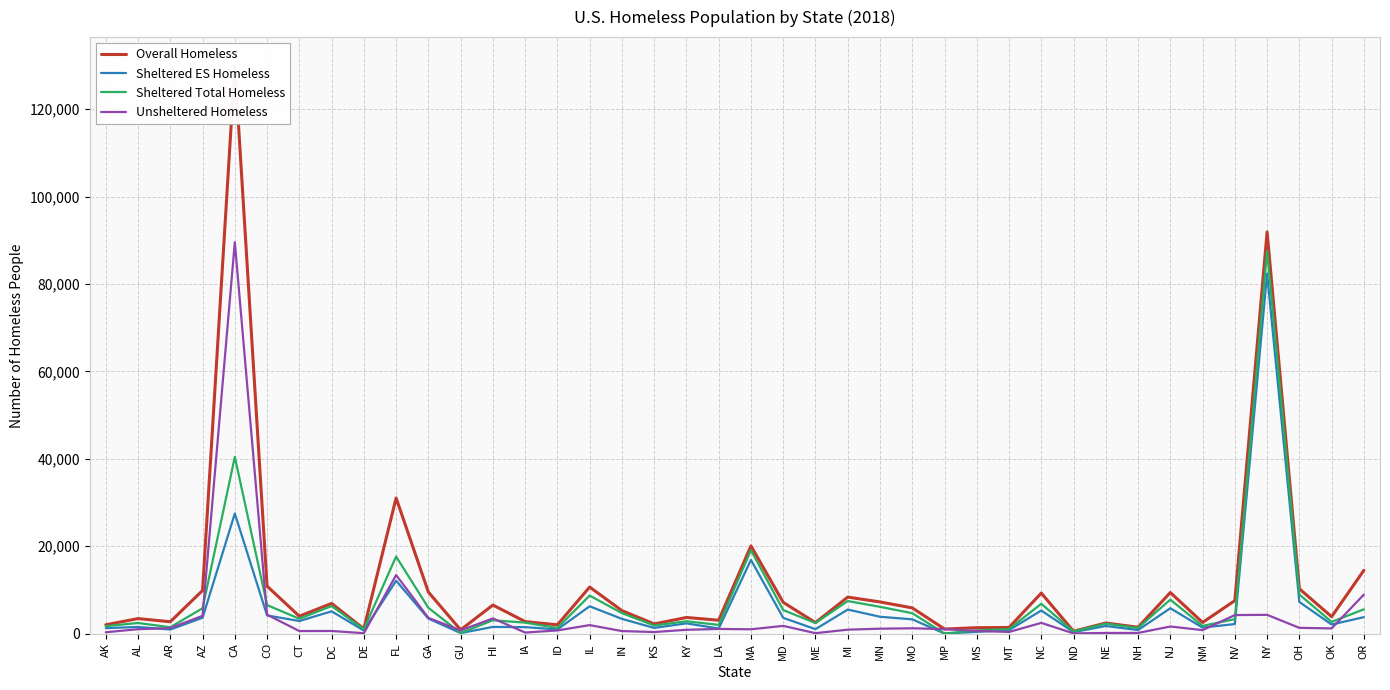

What position from the right is FL?

31